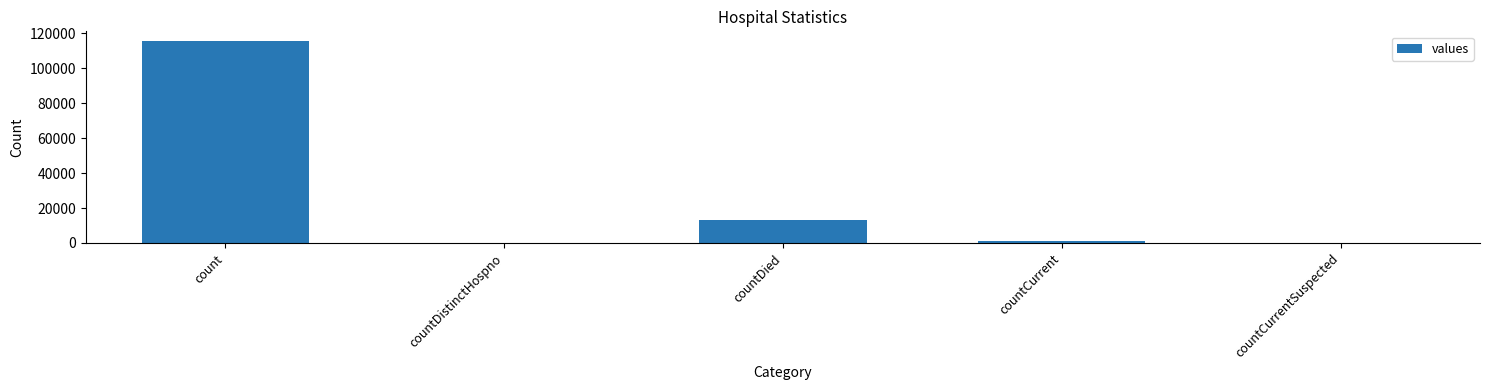

What is the sum of all values?

130105